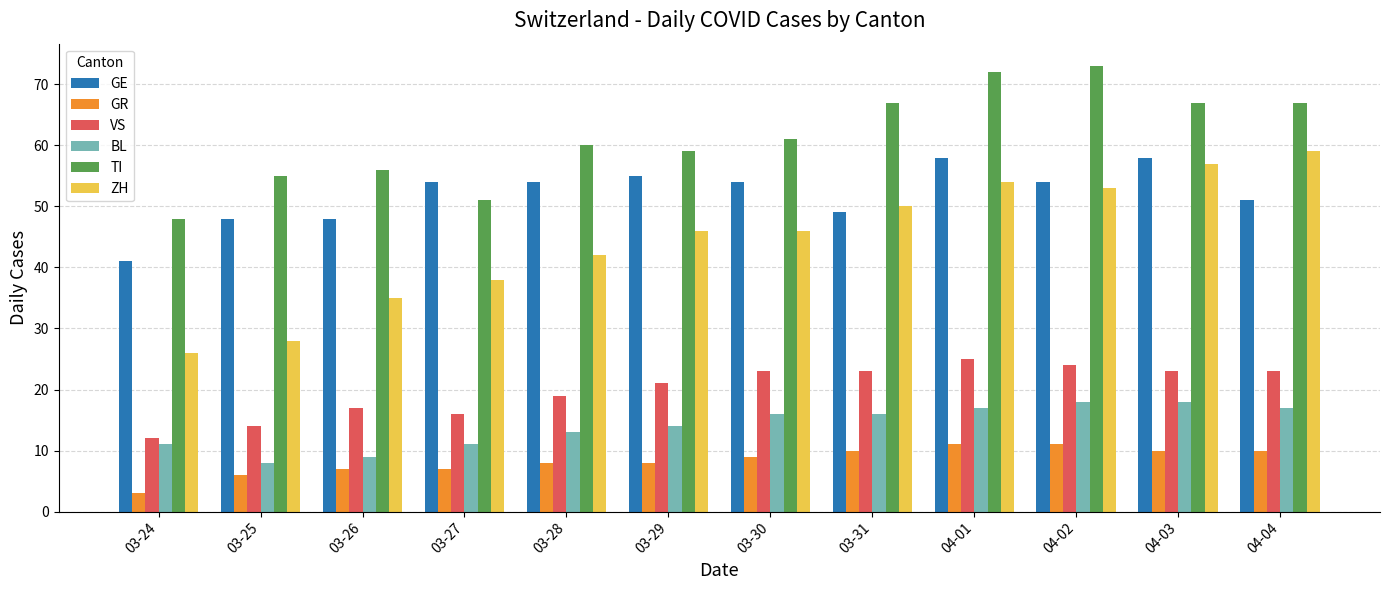

True or false: VS has a value of 21 at 03-29.

True